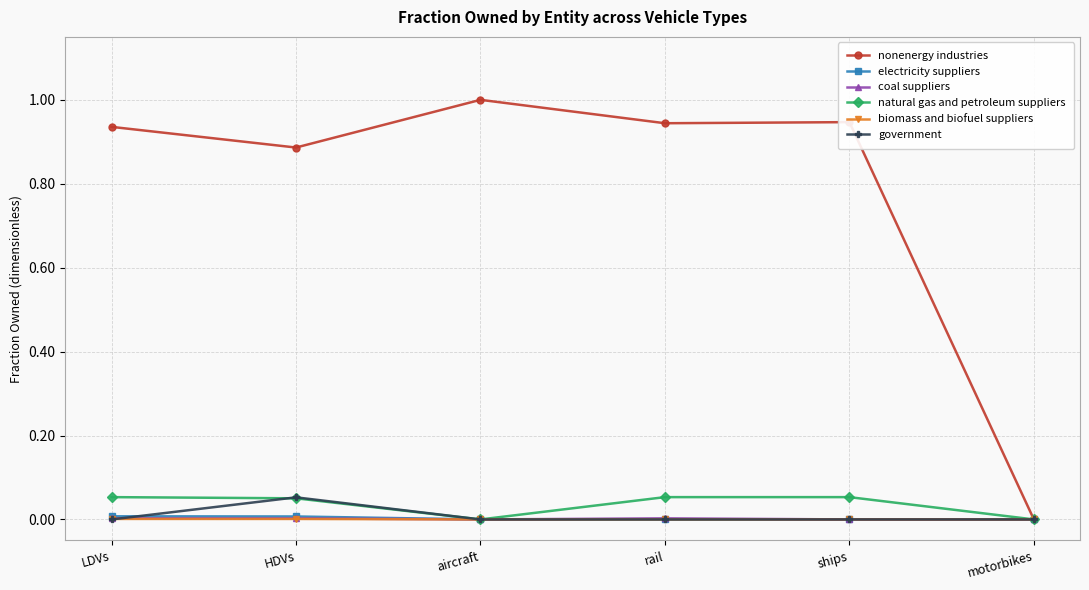

Between rail and motorbikes, which series saw the biggest shift?

nonenergy industries